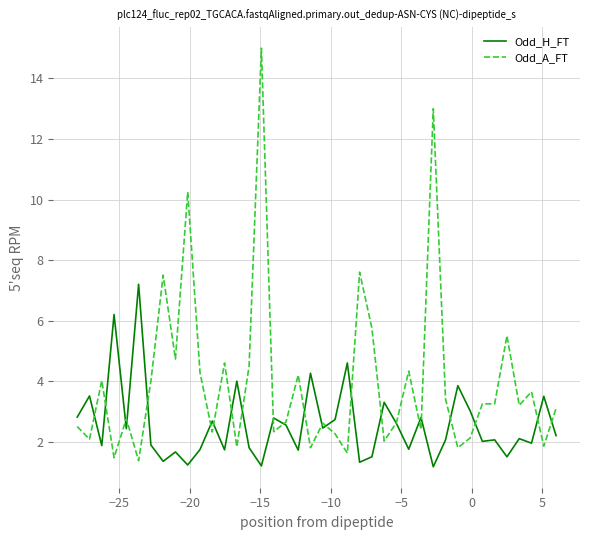

What is the minimum value shown in the chart?

1.2